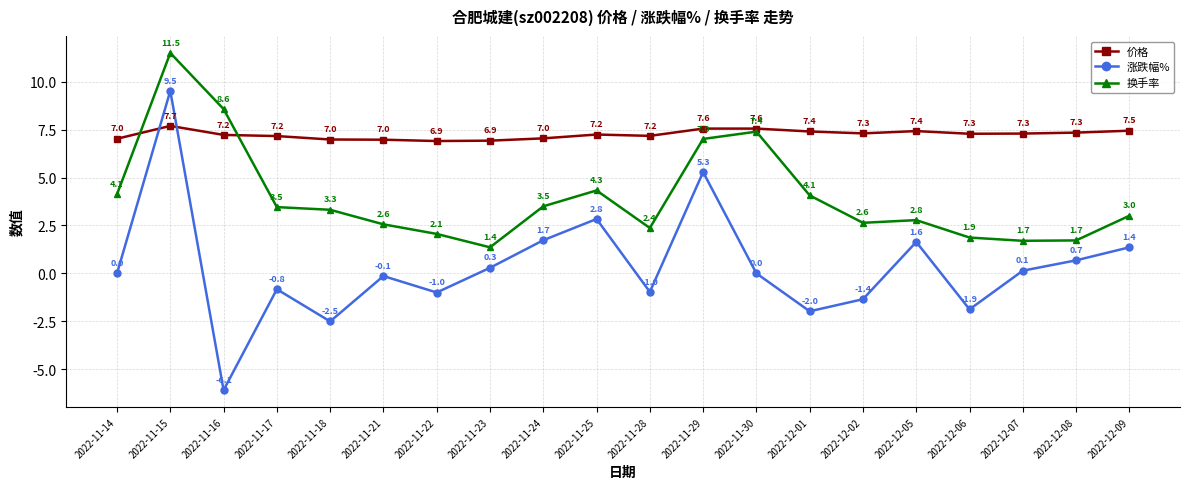

What is the sum of the 换手率 values at 2022-11-23 and 2022-11-21?

3.9